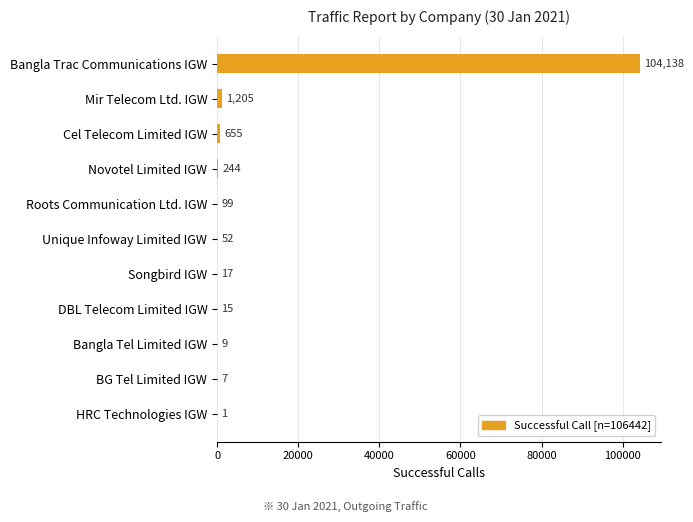

The value at Mir Telecom Ltd. IGW is 1205. True or false?

True